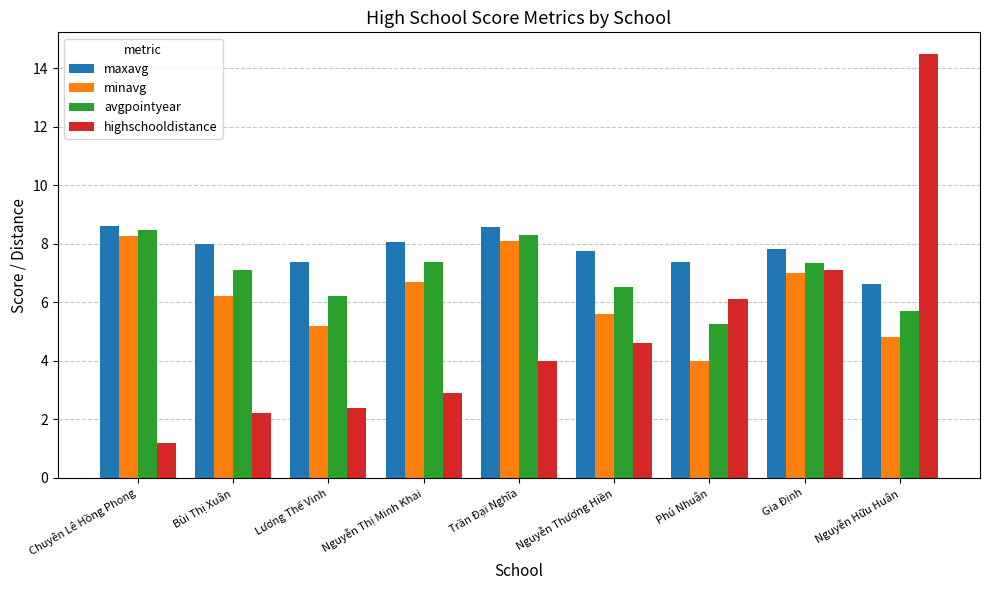

What is the difference between the maximum and minimum values in the maxavg series?

2.0